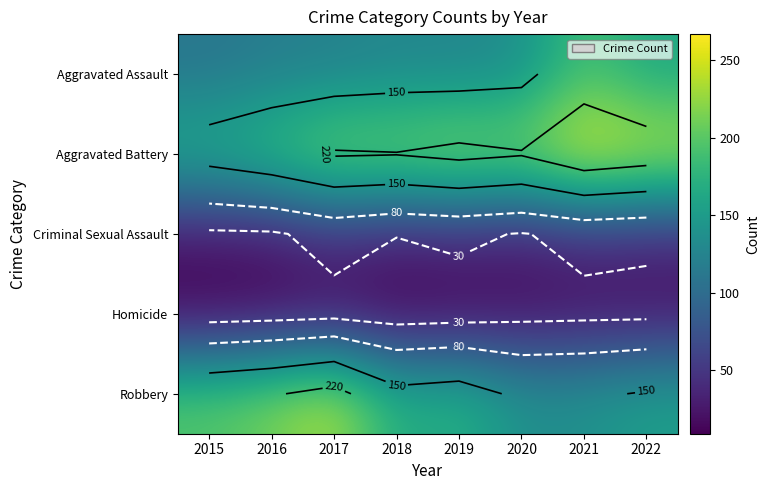

The Criminal Sexual Assault series shows 37 at 2019. True or false?

True